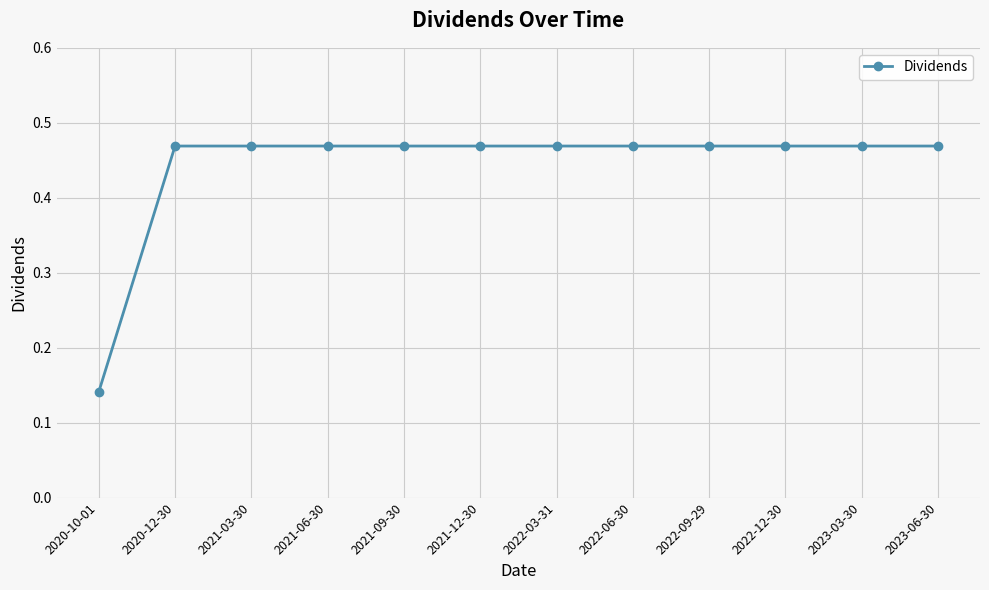

How many lines are shown in the chart?

1